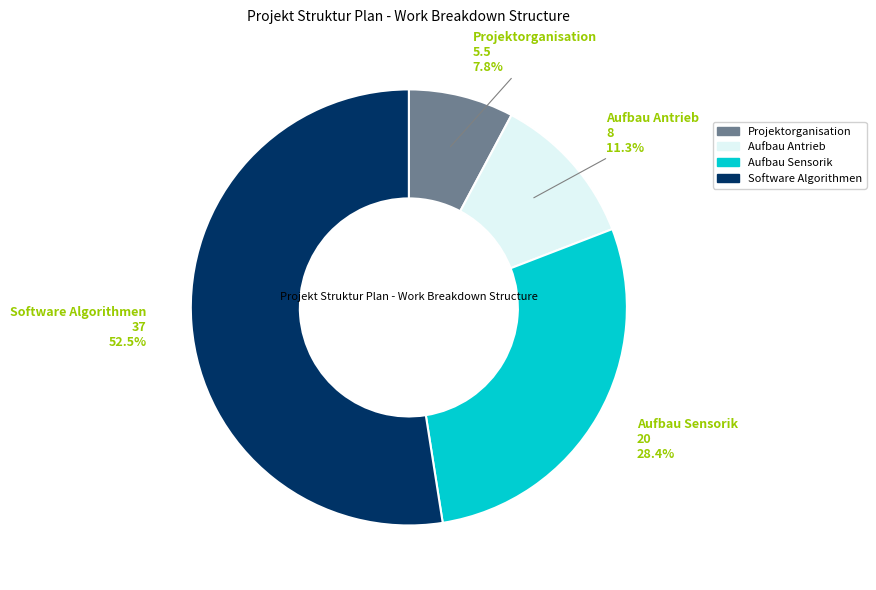

Which slice is the smallest?

Projektorganisation